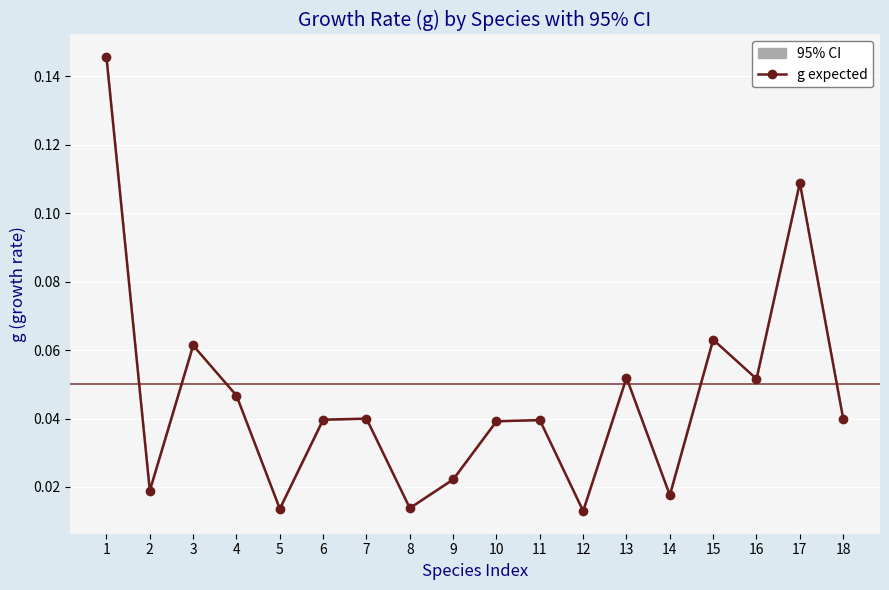

How many categories are shown in the chart?

18